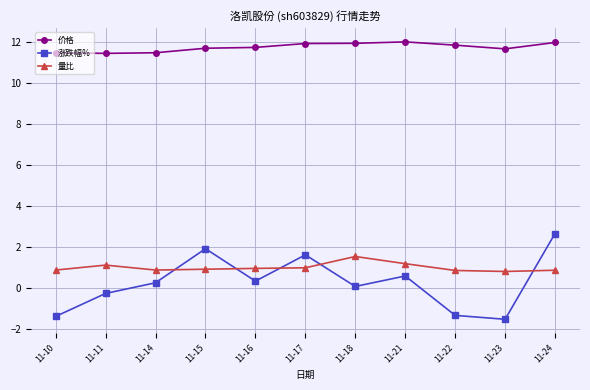

True or false: 量比 and 价格 cross at least once.

False